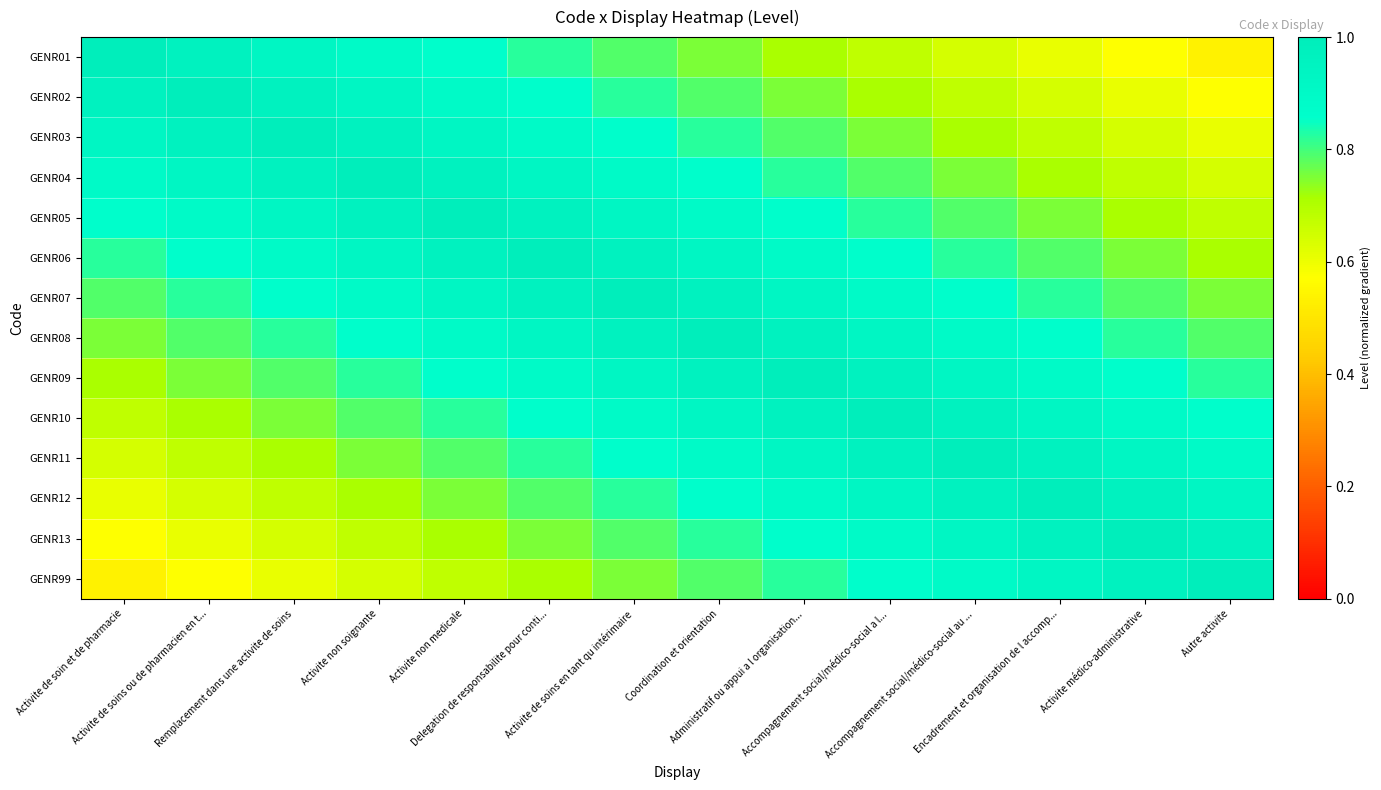

Reading right to left, list all the values displayed in this chart.

GENR01: Autre activite=0.5	Activite médico-administrative=0.6	Encadrement et organisation de l accomp...=0.6	Accompagnement social/médico-social au ...=0.6	Accompagnement social/médico-social a l...=0.7	Administratif ou appui a l organisation...=0.7	Coordination et orientation=0.8	Activite de soins en tant qu intérimaire=0.8	Delegation de responsabilite pour conti...=0.8	Activite non medicale=0.9	Activite non soignante=0.9	Remplacement dans une activite de soins=0.9	Activite de soins ou de pharmacien en t...=1.0	Activite de soin et de pharmacie=1.0
GENR02: Autre activite=0.6	Activite médico-administrative=0.6	Encadrement et organisation de l accomp...=0.6	Accompagnement social/médico-social au ...=0.7	Accompagnement social/médico-social a l...=0.7	Administratif ou appui a l organisation...=0.8	Coordination et orientation=0.8	Activite de soins en tant qu intérimaire=0.8	Delegation de responsabilite pour conti...=0.9	Activite non medicale=0.9	Activite non soignante=0.9	Remplacement dans une activite de soins=1.0	Activite de soins ou de pharmacien en t...=1.0	Activite de soin et de pharmacie=1.0
GENR03: Autre activite=0.6	Activite médico-administrative=0.6	Encadrement et organisation de l accomp...=0.7	Accompagnement social/médico-social au ...=0.7	Accompagnement social/médico-social a l...=0.8	Administratif ou appui a l organisation...=0.8	Coordination et orientation=0.8	Activite de soins en tant qu intérimaire=0.9	Delegation de responsabilite pour conti...=0.9	Activite non medicale=0.9	Activite non soignante=1.0	Remplacement dans une activite de soins=1.0	Activite de soins ou de pharmacien en t...=1.0	Activite de soin et de pharmacie=0.9
GENR04: Autre activite=0.6	Activite médico-administrative=0.7	Encadrement et organisation de l accomp...=0.7	Accompagnement social/médico-social au ...=0.8	Accompagnement social/médico-social a l...=0.8	Administratif ou appui a l organisation...=0.8	Coordination et orientation=0.9	Activite de soins en tant qu intérimaire=0.9	Delegation de responsabilite pour conti...=0.9	Activite non medicale=1.0	Activite non soignante=1.0	Remplacement dans une activite de soins=1.0	Activite de soins ou de pharmacien en t...=0.9	Activite de soin et de pharmacie=0.9
GENR05: Autre activite=0.7	Activite médico-administrative=0.7	Encadrement et organisation de l accomp...=0.8	Accompagnement social/médico-social au ...=0.8	Accompagnement social/médico-social a l...=0.8	Administratif ou appui a l organisation...=0.9	Coordination et orientation=0.9	Activite de soins en tant qu intérimaire=0.9	Delegation de responsabilite pour conti...=1.0	Activite non medicale=1.0	Activite non soignante=1.0	Remplacement dans une activite de soins=0.9	Activite de soins ou de pharmacien en t...=0.9	Activite de soin et de pharmacie=0.9
GENR06: Autre activite=0.7	Activite médico-administrative=0.8	Encadrement et organisation de l accomp...=0.8	Accompagnement social/médico-social au ...=0.8	Accompagnement social/médico-social a l...=0.9	Administratif ou appui a l organisation...=0.9	Coordination et orientation=0.9	Activite de soins en tant qu intérimaire=1.0	Delegation de responsabilite pour conti...=1.0	Activite non medicale=1.0	Activite non soignante=0.9	Remplacement dans une activite de soins=0.9	Activite de soins ou de pharmacien en t...=0.9	Activite de soin et de pharmacie=0.8
GENR07: Autre activite=0.8	Activite médico-administrative=0.8	Encadrement et organisation de l accomp...=0.8	Accompagnement social/médico-social au ...=0.9	Accompagnement social/médico-social a l...=0.9	Administratif ou appui a l organisation...=0.9	Coordination et orientation=1.0	Activite de soins en tant qu intérimaire=1.0	Delegation de responsabilite pour conti...=1.0	Activite non medicale=0.9	Activite non soignante=0.9	Remplacement dans une activite de soins=0.9	Activite de soins ou de pharmacien en t...=0.8	Activite de soin et de pharmacie=0.8
GENR08: Autre activite=0.8	Activite médico-administrative=0.8	Encadrement et organisation de l accomp...=0.9	Accompagnement social/médico-social au ...=0.9	Accompagnement social/médico-social a l...=0.9	Administratif ou appui a l organisation...=1.0	Coordination et orientation=1.0	Activite de soins en tant qu intérimaire=1.0	Delegation de responsabilite pour conti...=0.9	Activite non medicale=0.9	Activite non soignante=0.9	Remplacement dans une activite de soins=0.8	Activite de soins ou de pharmacien en t...=0.8	Activite de soin et de pharmacie=0.8
GENR09: Autre activite=0.8	Activite médico-administrative=0.9	Encadrement et organisation de l accomp...=0.9	Accompagnement social/médico-social au ...=0.9	Accompagnement social/médico-social a l...=1.0	Administratif ou appui a l organisation...=1.0	Coordination et orientation=1.0	Activite de soins en tant qu intérimaire=0.9	Delegation de responsabilite pour conti...=0.9	Activite non medicale=0.9	Activite non soignante=0.8	Remplacement dans une activite de soins=0.8	Activite de soins ou de pharmacien en t...=0.8	Activite de soin et de pharmacie=0.7
GENR10: Autre activite=0.9	Activite médico-administrative=0.9	Encadrement et organisation de l accomp...=0.9	Accompagnement social/médico-social au ...=1.0	Accompagnement social/médico-social a l...=1.0	Administratif ou appui a l organisation...=1.0	Coordination et orientation=0.9	Activite de soins en tant qu intérimaire=0.9	Delegation de responsabilite pour conti...=0.9	Activite non medicale=0.8	Activite non soignante=0.8	Remplacement dans une activite de soins=0.8	Activite de soins ou de pharmacien en t...=0.7	Activite de soin et de pharmacie=0.7
GENR11: Autre activite=0.9	Activite médico-administrative=0.9	Encadrement et organisation de l accomp...=1.0	Accompagnement social/médico-social au ...=1.0	Accompagnement social/médico-social a l...=1.0	Administratif ou appui a l organisation...=0.9	Coordination et orientation=0.9	Activite de soins en tant qu intérimaire=0.9	Delegation de responsabilite pour conti...=0.8	Activite non medicale=0.8	Activite non soignante=0.8	Remplacement dans une activite de soins=0.7	Activite de soins ou de pharmacien en t...=0.7	Activite de soin et de pharmacie=0.6
GENR12: Autre activite=0.9	Activite médico-administrative=1.0	Encadrement et organisation de l accomp...=1.0	Accompagnement social/médico-social au ...=1.0	Accompagnement social/médico-social a l...=0.9	Administratif ou appui a l organisation...=0.9	Coordination et orientation=0.9	Activite de soins en tant qu intérimaire=0.8	Delegation de responsabilite pour conti...=0.8	Activite non medicale=0.8	Activite non soignante=0.7	Remplacement dans une activite de soins=0.7	Activite de soins ou de pharmacien en t...=0.6	Activite de soin et de pharmacie=0.6
GENR13: Autre activite=1.0	Activite médico-administrative=1.0	Encadrement et organisation de l accomp...=1.0	Accompagnement social/médico-social au ...=0.9	Accompagnement social/médico-social a l...=0.9	Administratif ou appui a l organisation...=0.9	Coordination et orientation=0.8	Activite de soins en tant qu intérimaire=0.8	Delegation de responsabilite pour conti...=0.8	Activite non medicale=0.7	Activite non soignante=0.7	Remplacement dans une activite de soins=0.6	Activite de soins ou de pharmacien en t...=0.6	Activite de soin et de pharmacie=0.6
GENR99: Autre activite=1.0	Activite médico-administrative=1.0	Encadrement et organisation de l accomp...=0.9	Accompagnement social/médico-social au ...=0.9	Accompagnement social/médico-social a l...=0.9	Administratif ou appui a l organisation...=0.8	Coordination et orientation=0.8	Activite de soins en tant qu intérimaire=0.8	Delegation de responsabilite pour conti...=0.7	Activite non medicale=0.7	Activite non soignante=0.6	Remplacement dans une activite de soins=0.6	Activite de soins ou de pharmacien en t...=0.6	Activite de soin et de pharmacie=0.5